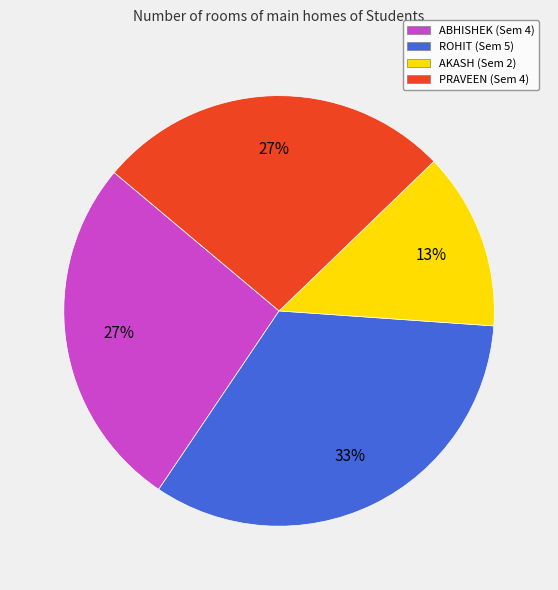

To the nearest percent, what portion does ABHISHEK represent?

27%